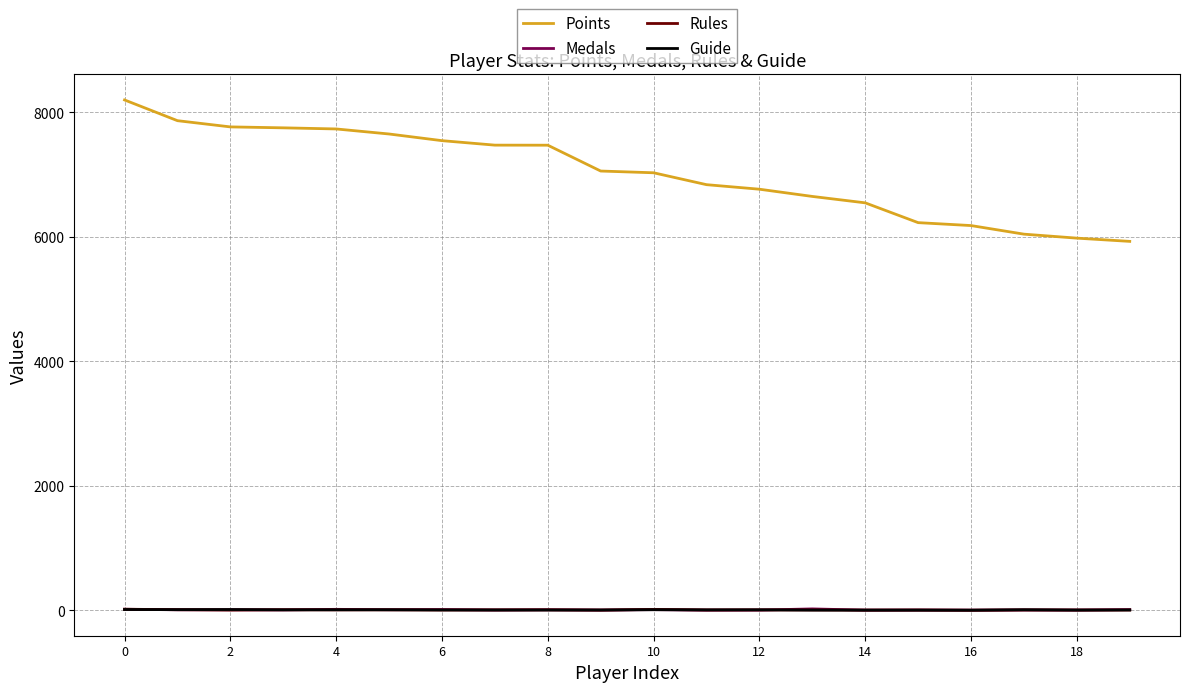

Which series has the largest total across all categories?

Points